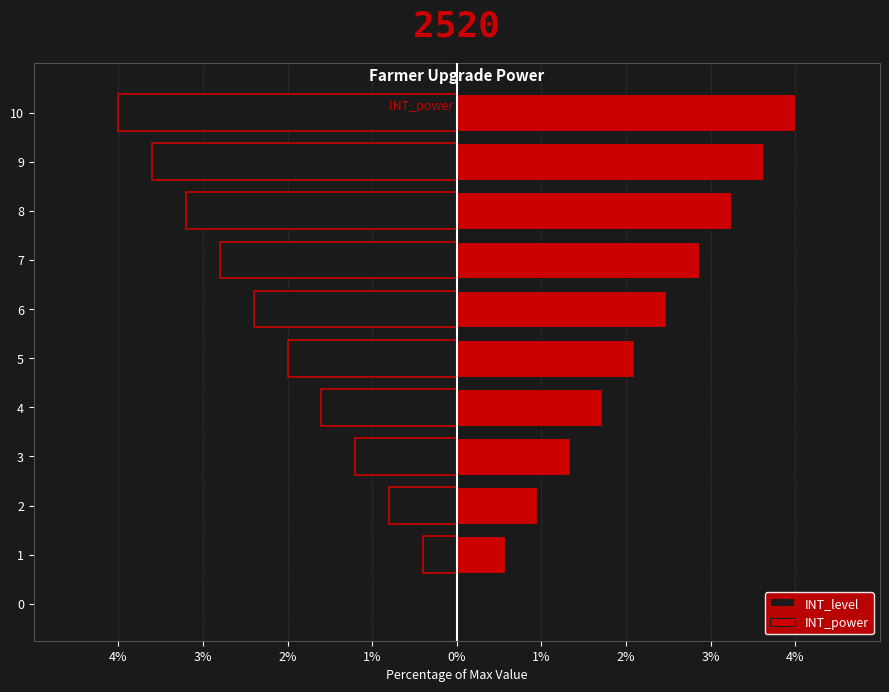

Which category has the lowest value across all series?

10